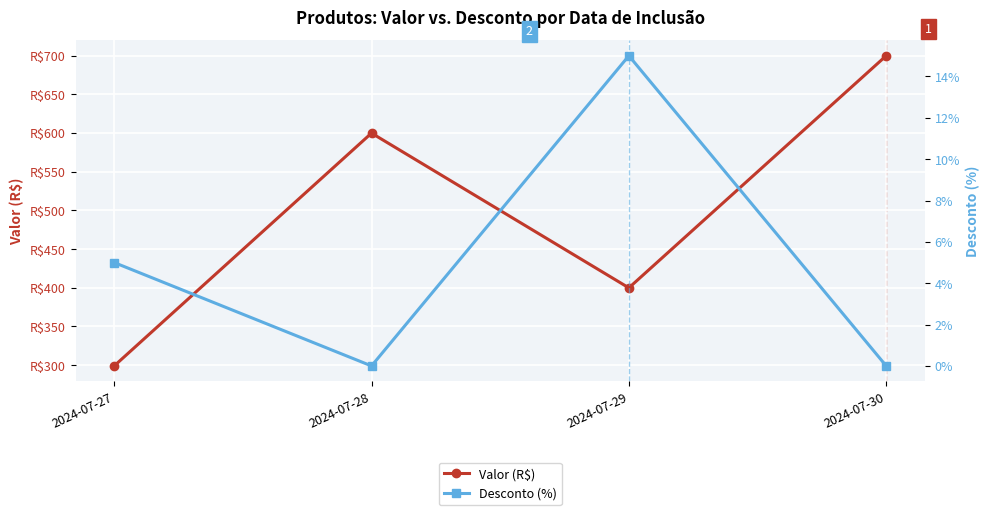

What is the difference between the second highest and second lowest values in the Valor (R$) series?

200.0